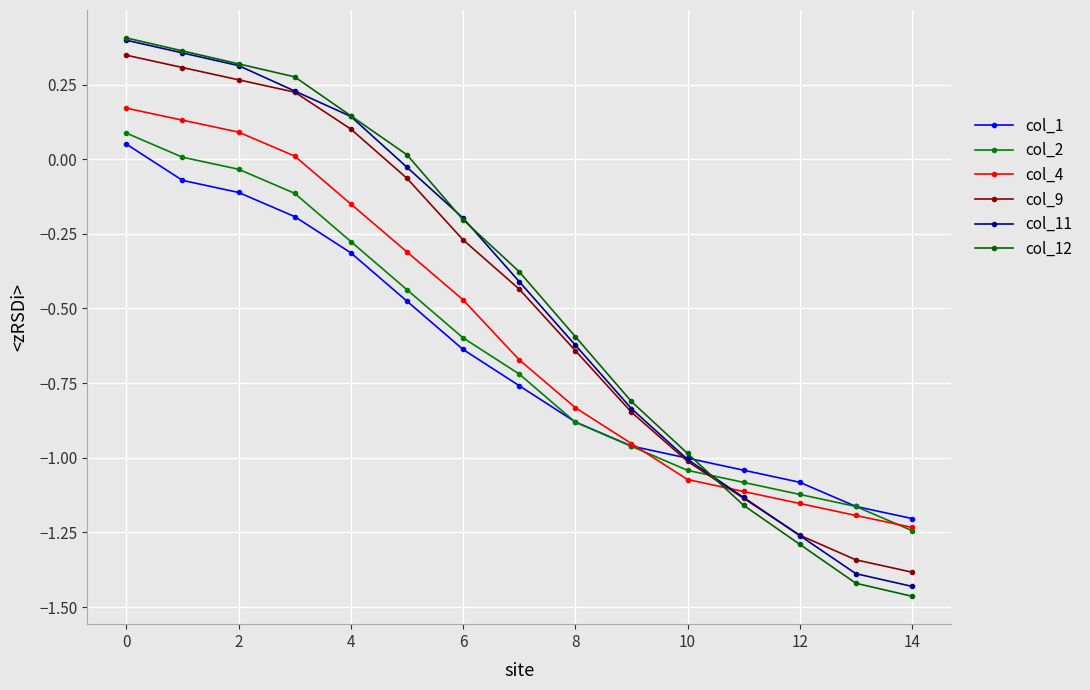

Count the number of data series in this chart.

6